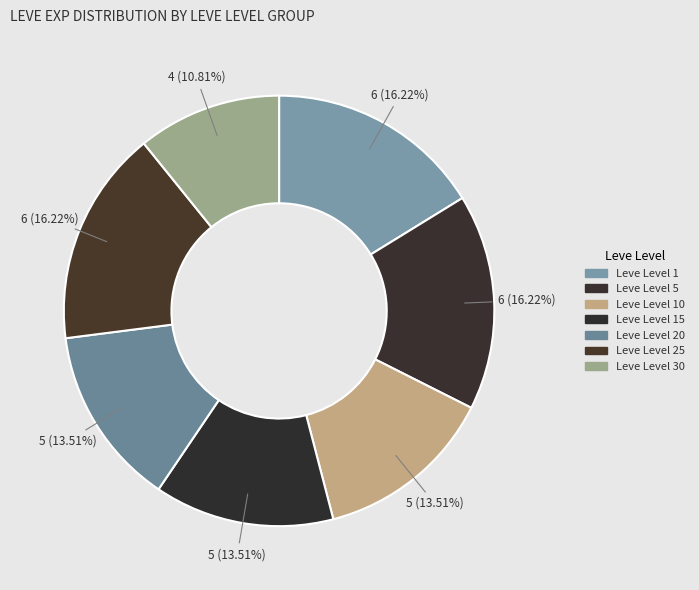

How many segments does this pie chart have?

7